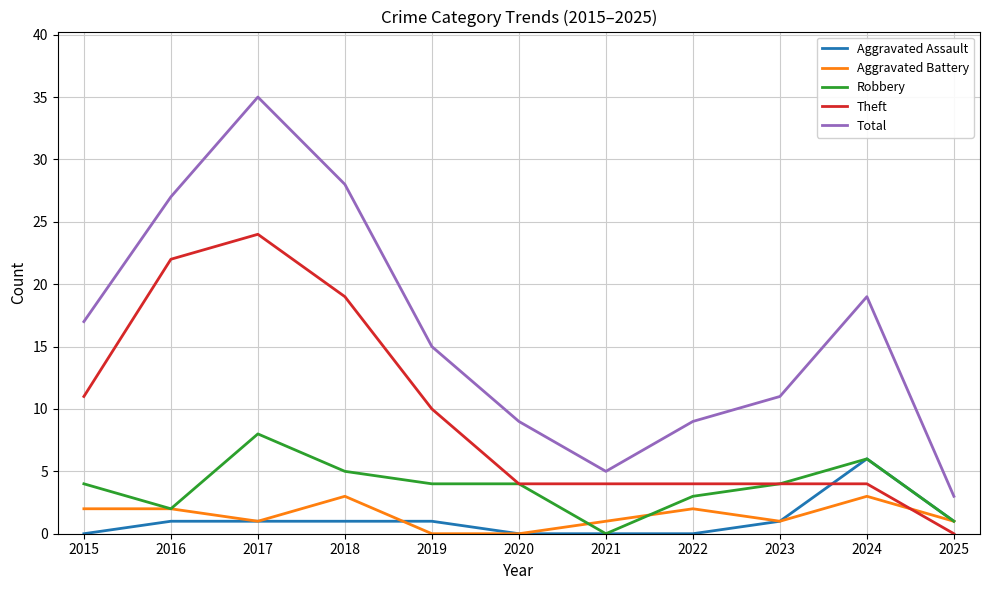

The value of Robbery at 2020 is 4. True or false?

True